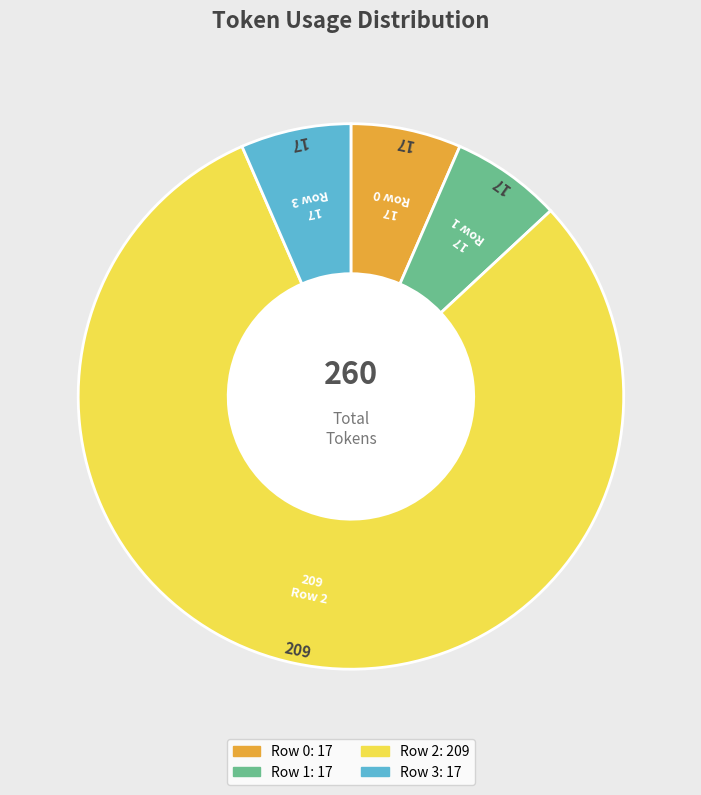

How many segments does this pie chart have?

4